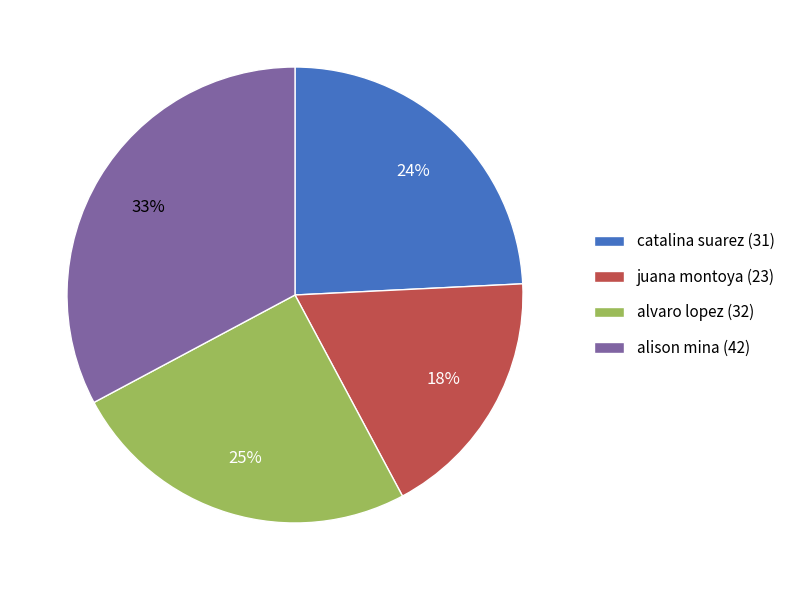

What is the largest slice in the pie chart?

alison mina (42)